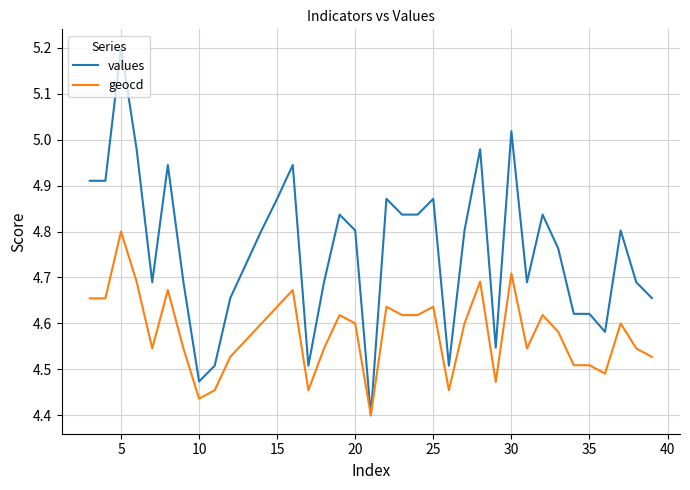

What are all the series names shown in the legend?

values, geocd